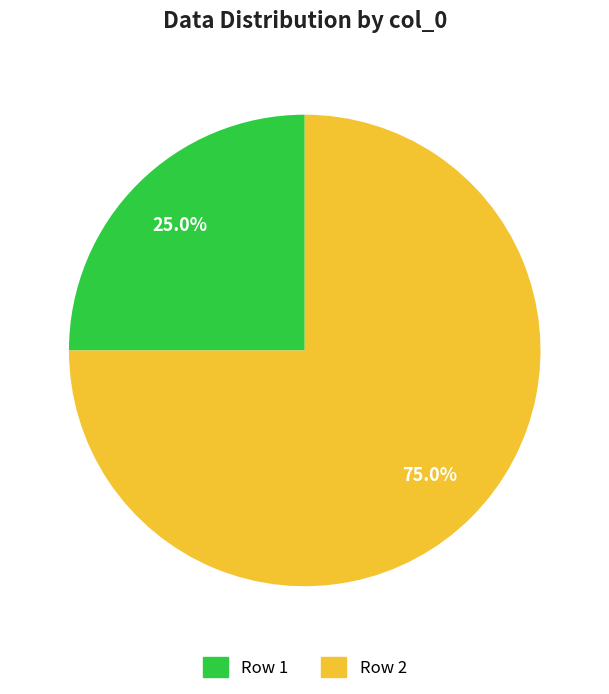

Is there any slice that represents more than half of the pie?

Yes